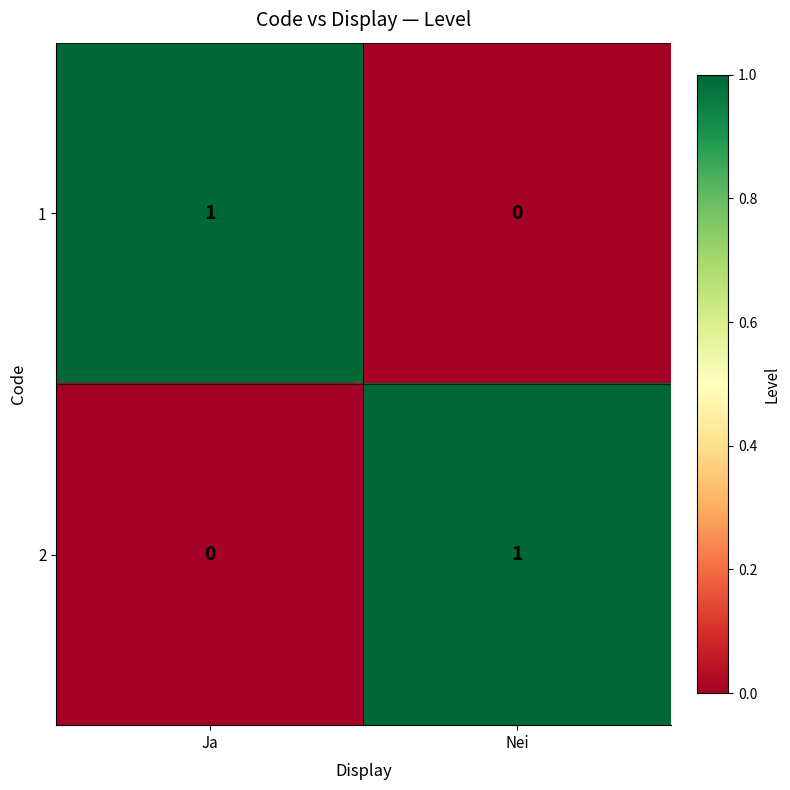

Reading left to right, extract all data points from this chart.

1: 1	0
2: 0	1